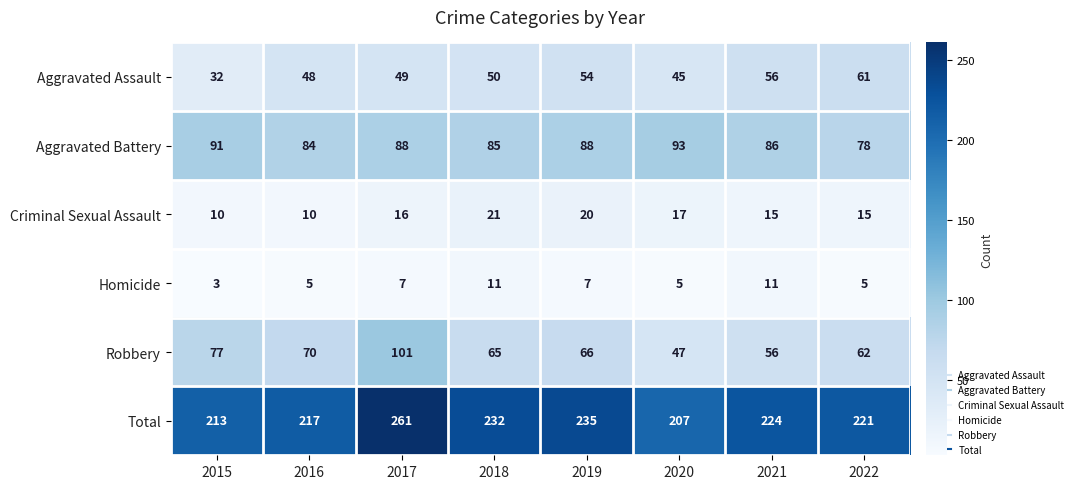

At which category is the sum across all series the highest?

2017